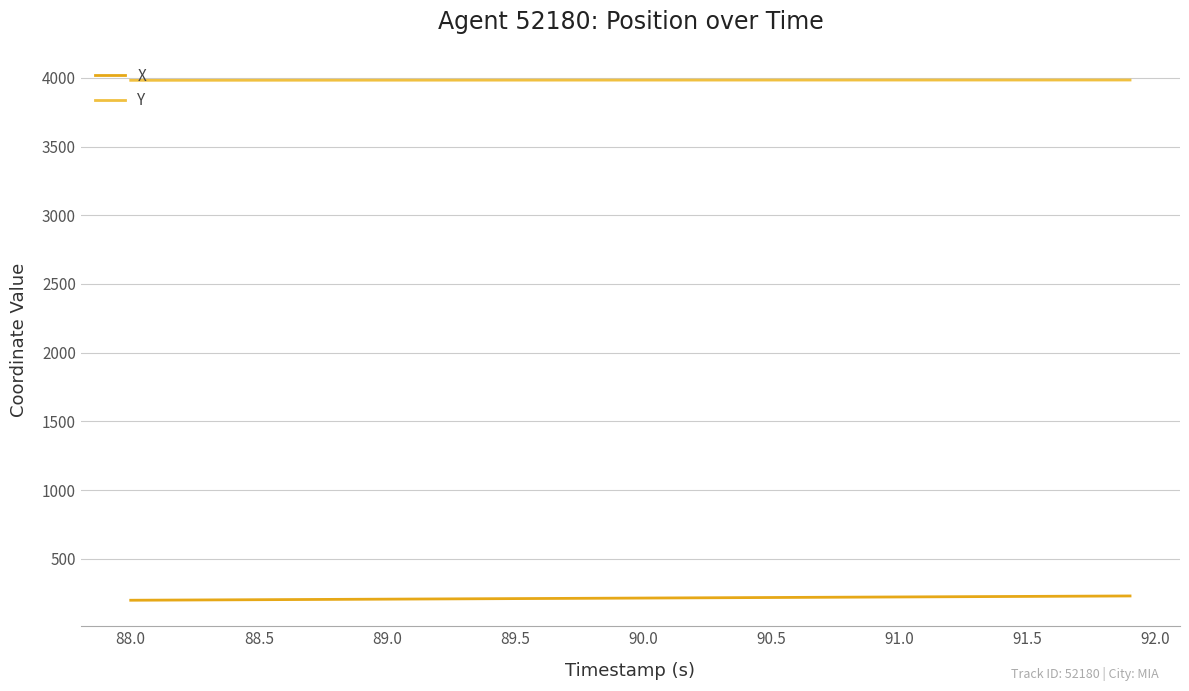

True or false: X and Y intersect in this chart.

False